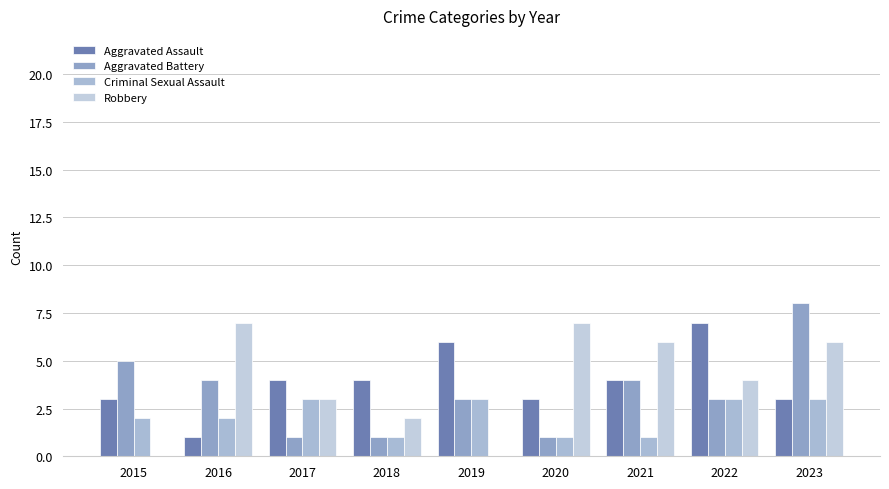

Count the Criminal Sexual Assault values in the range 1 to 3.

9